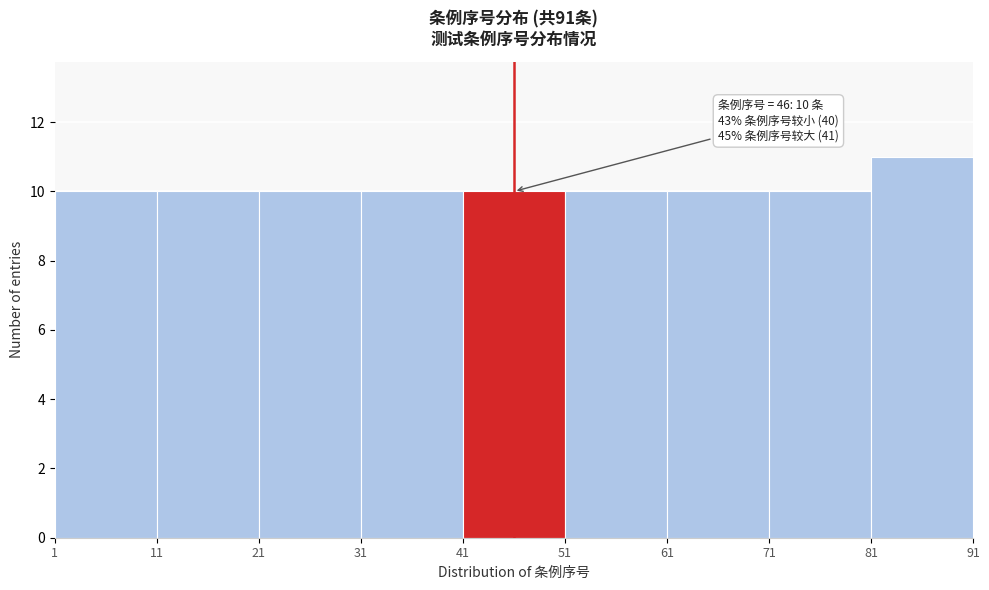

Which range on the x-axis has the tallest bar?

81 to 91